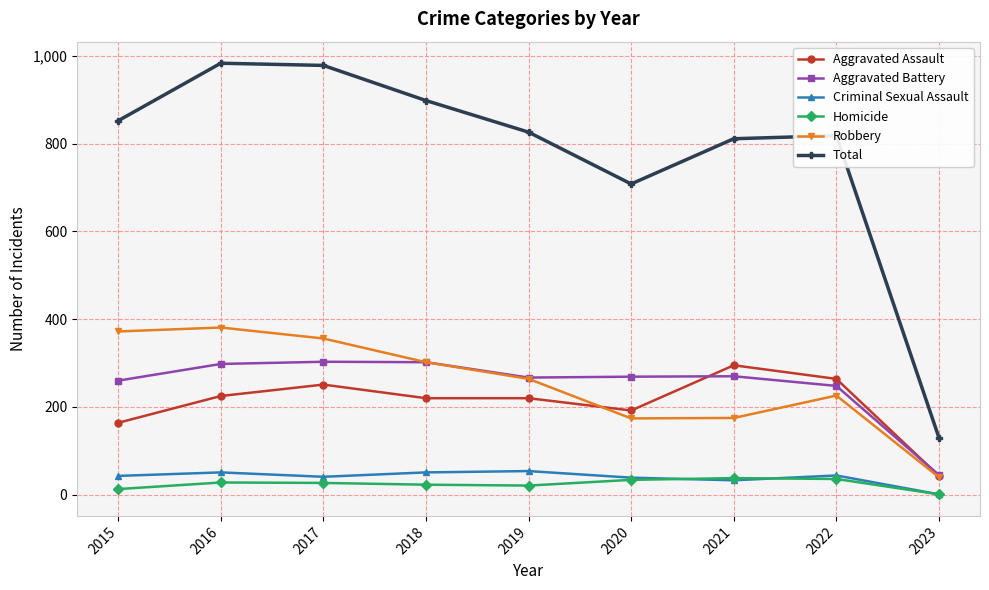

How many interior local peaks does the Robbery series have?

2